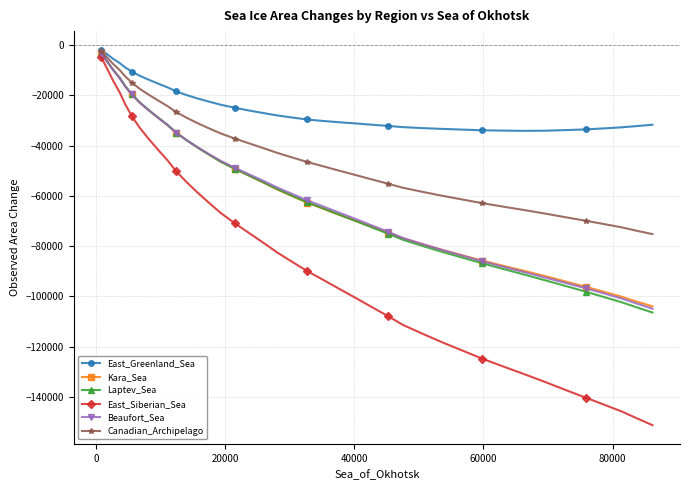

What is the smallest value displayed?

-151288